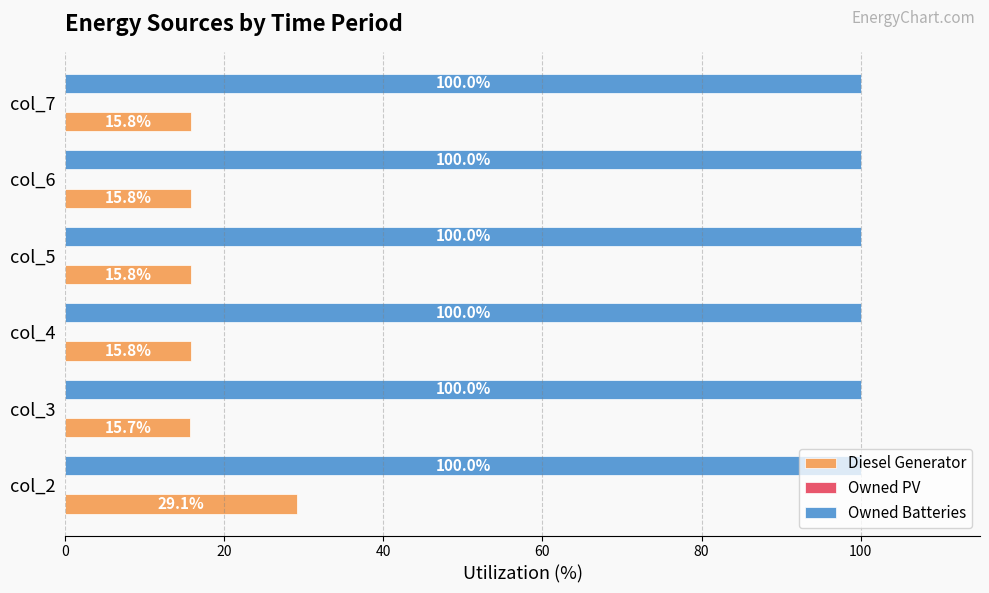

What is the difference between the highest and lowest values at col_3?

84.3